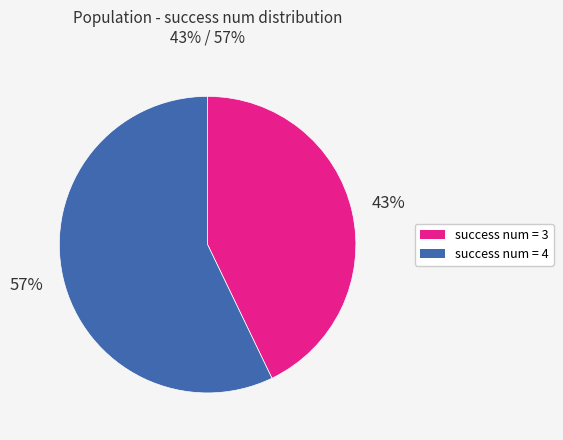

Which has a higher value, success num = 4 or success num = 3?

success num = 4